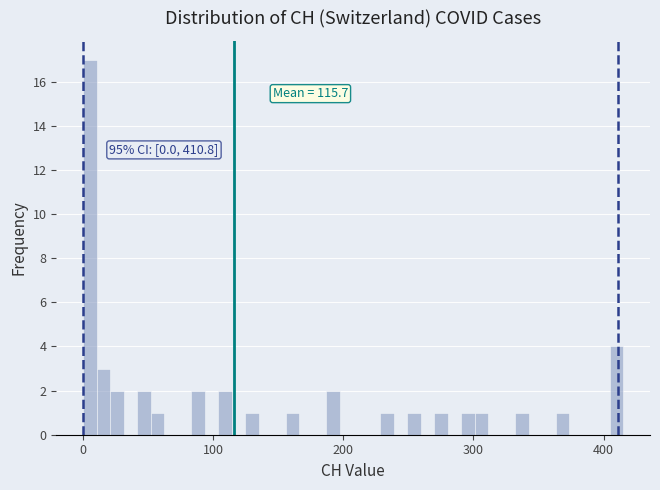

Around what value on the x-axis is the tallest bar? Give the approximate position of its centre, as read against the axis.

10